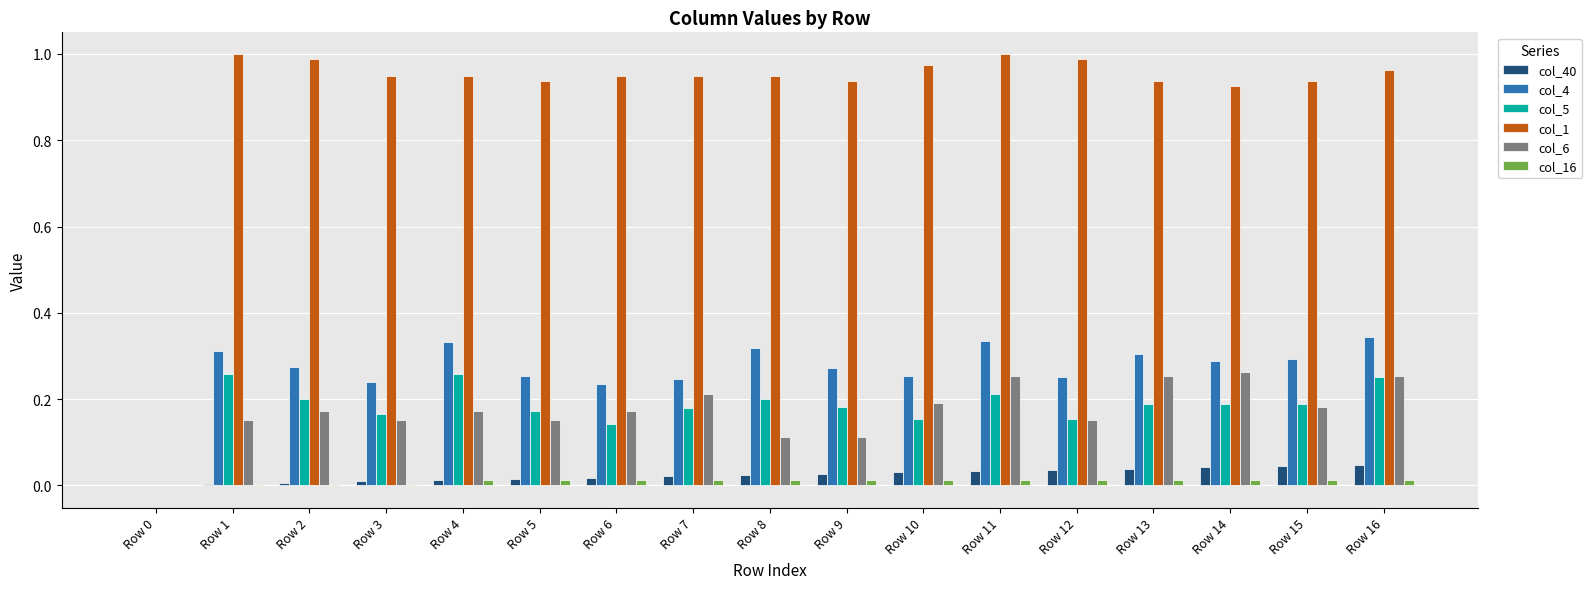

What is the total value across all series at Row 2?

1.6